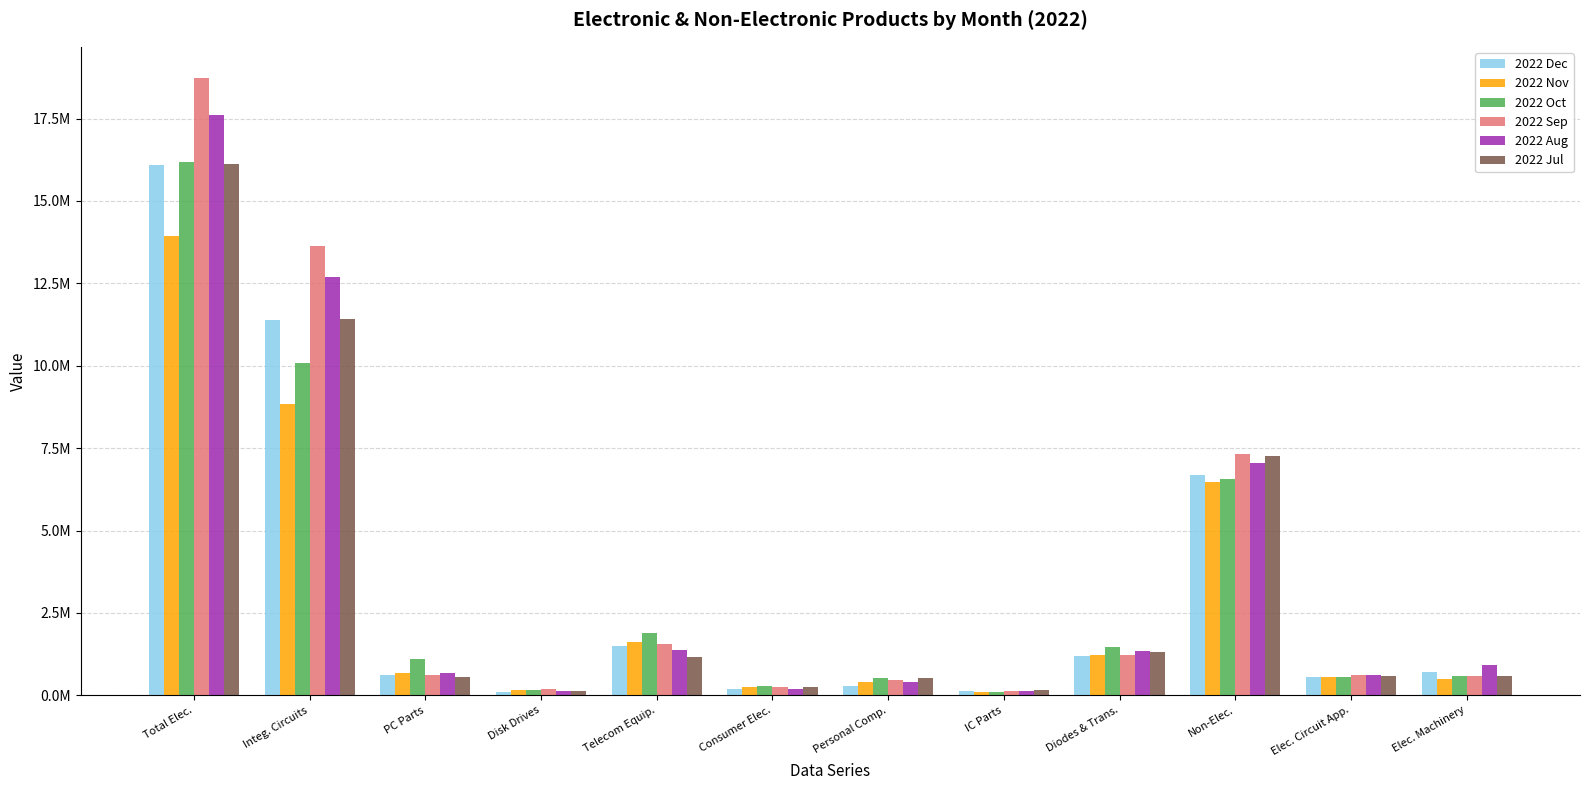

Are the bars grouped side by side (vs. stacked)?

Yes